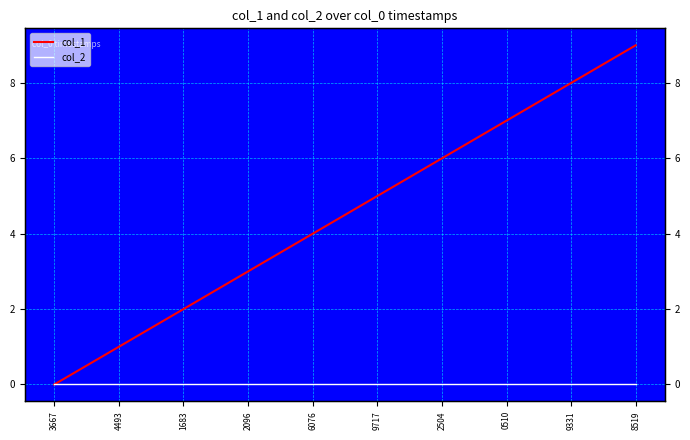

What is the maximum value shown in the chart?

9